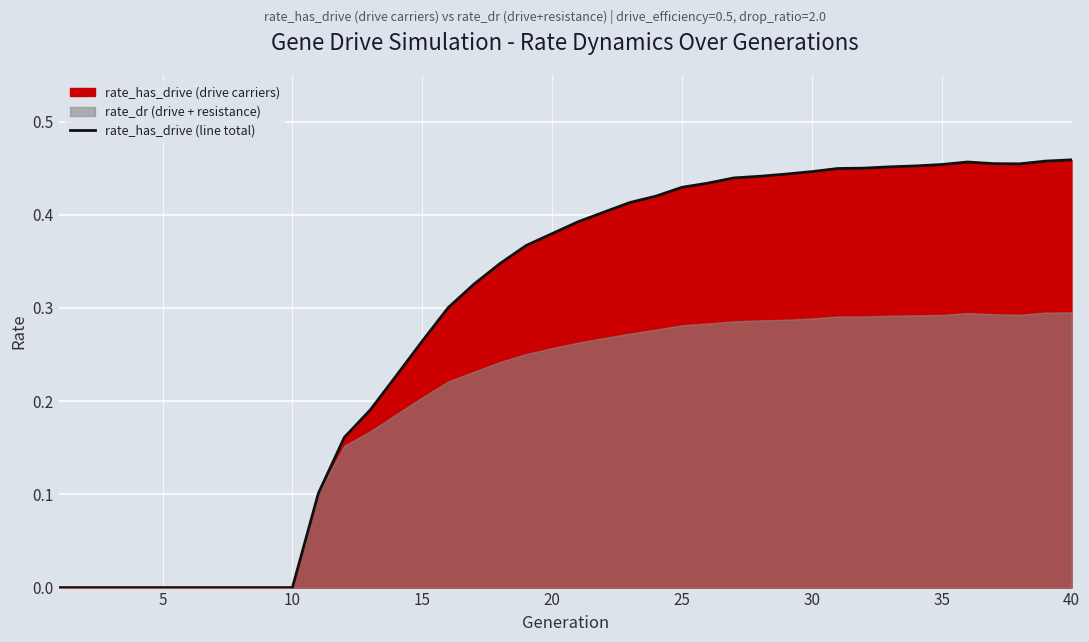

What is the value of the 30th point from the left?

0.4